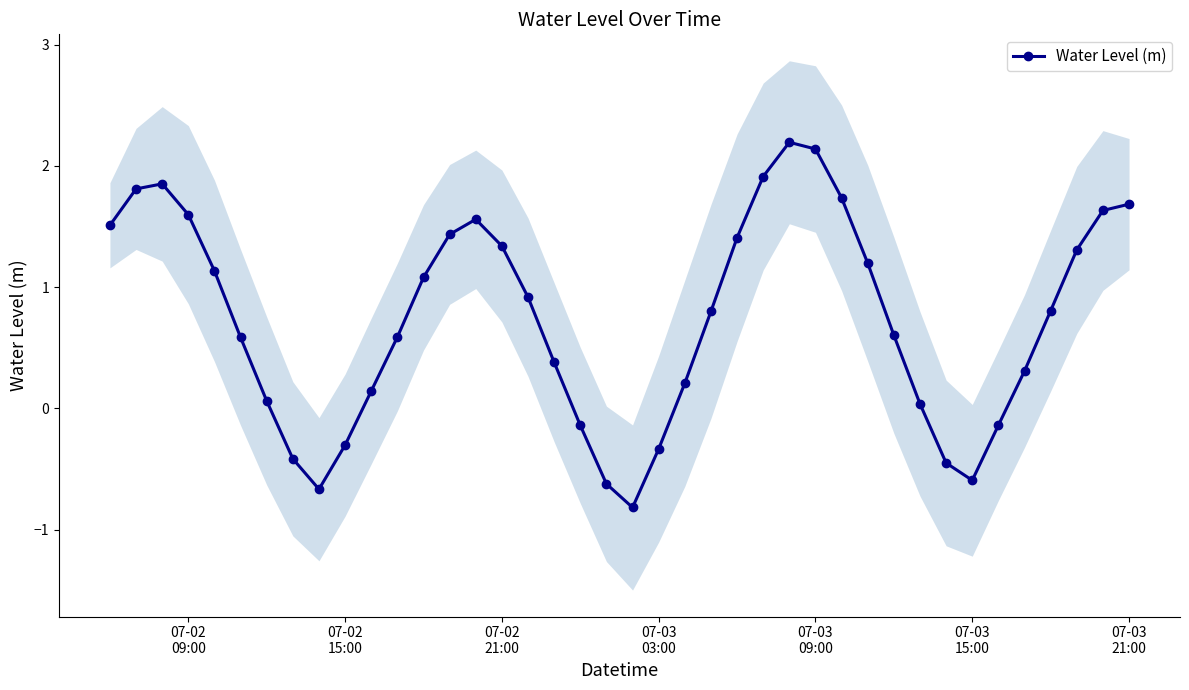

What is the lowest value of the Water Level (m) series?

-0.8